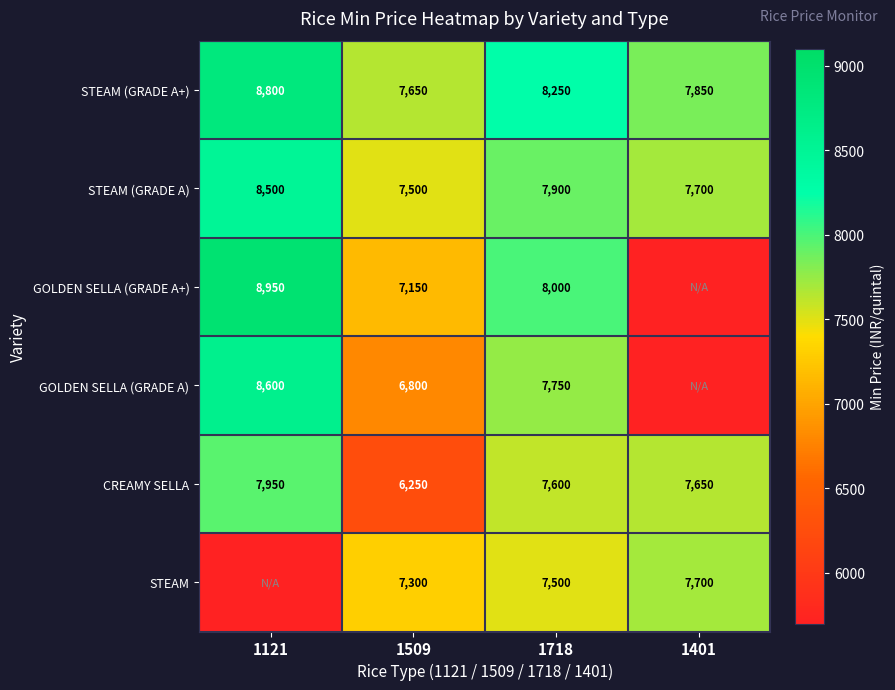

How many values in the STEAM (GRADE A+) series are below 8250?

2